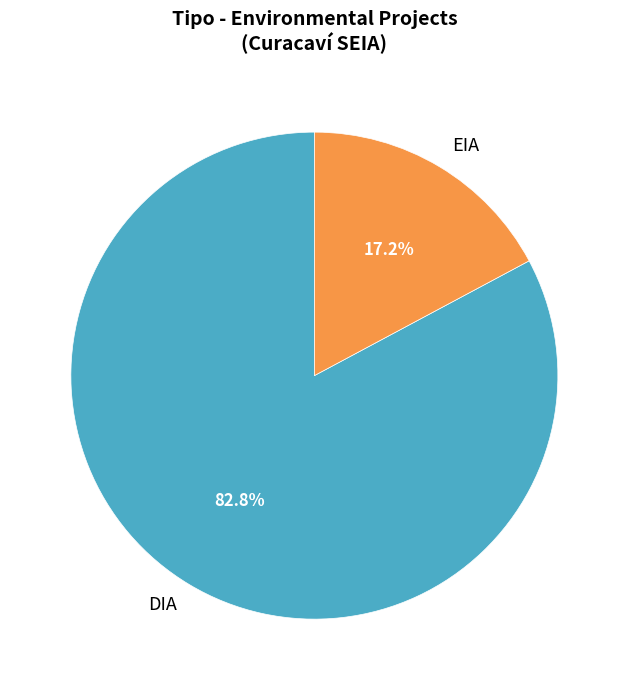

Rank the categories by value from lowest to highest.

EIA, DIA